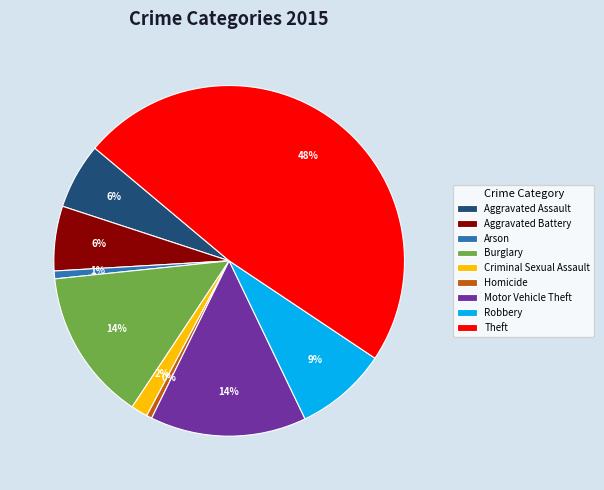

Count the number of slices in the pie.

9